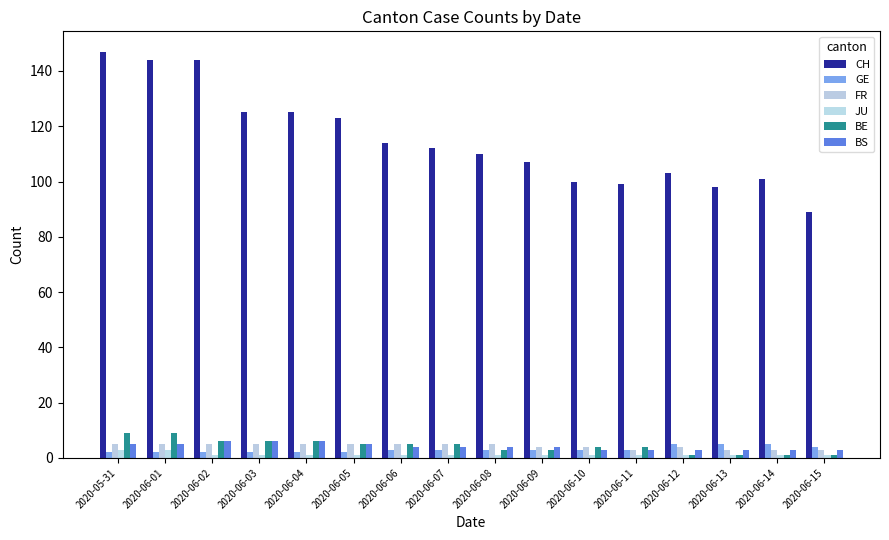

What position from the right is 2020-06-13?

3